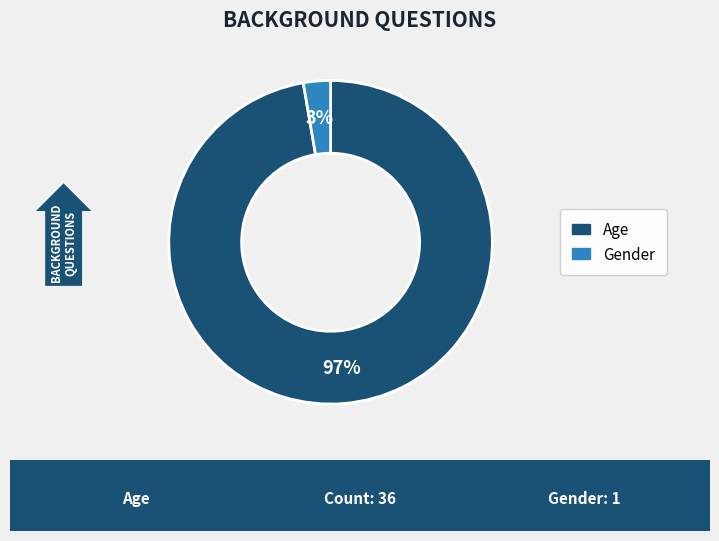

Which category has the smallest portion of the pie?

Gender